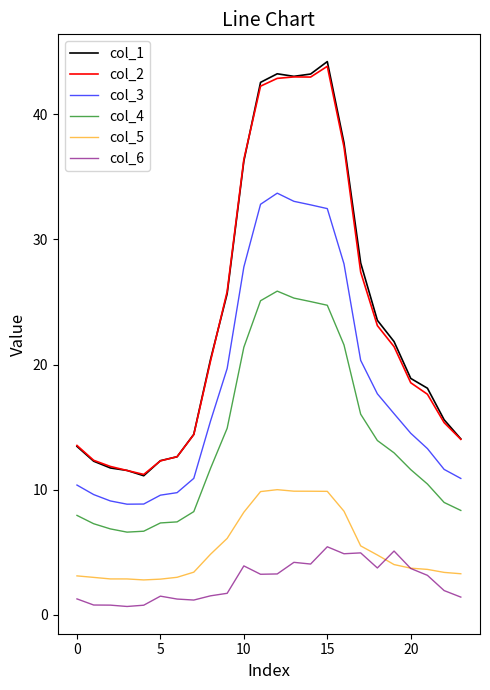

Which series has the largest range (max minus min)?

col_1